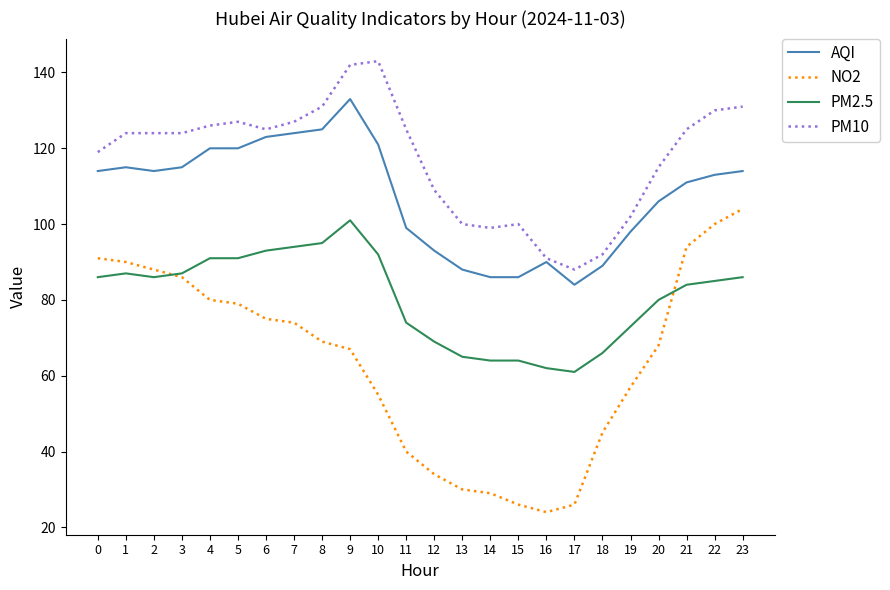

Between 2 and 10, which series saw the biggest shift?

NO2